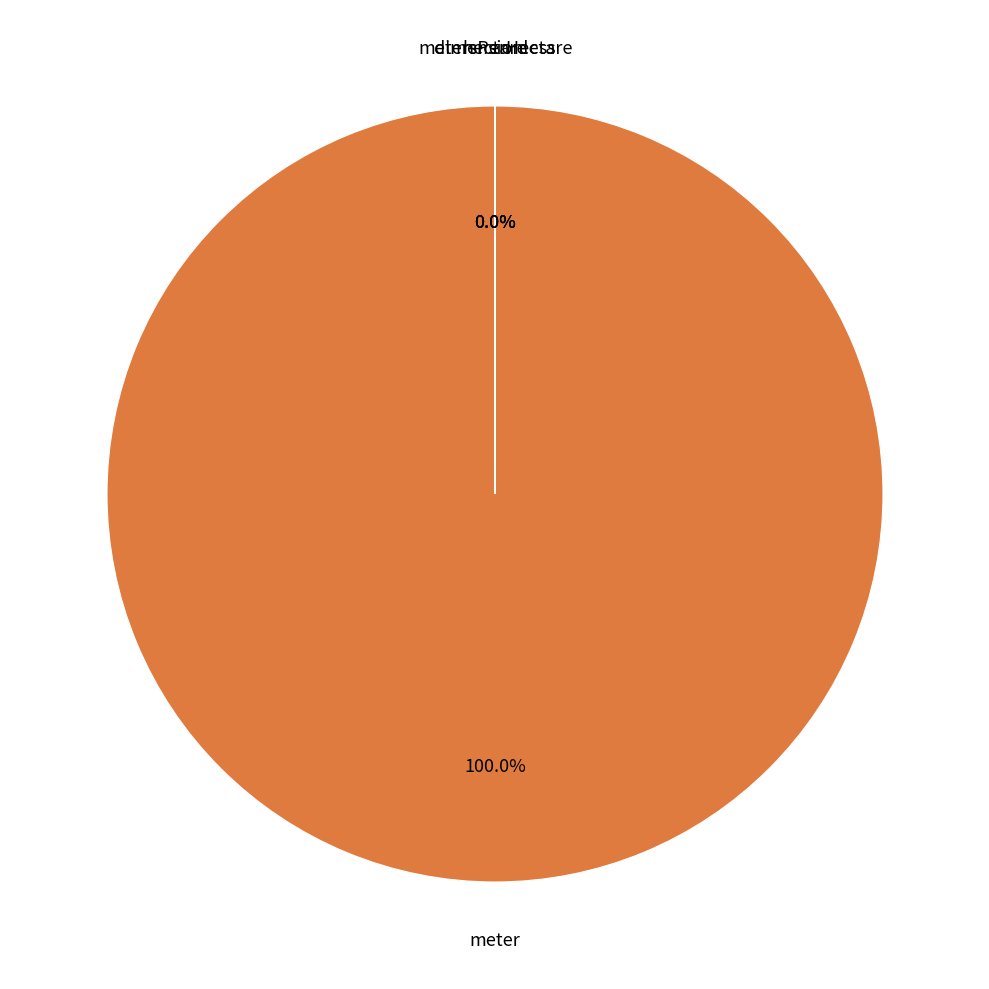

What is the largest slice in the pie chart?

meter